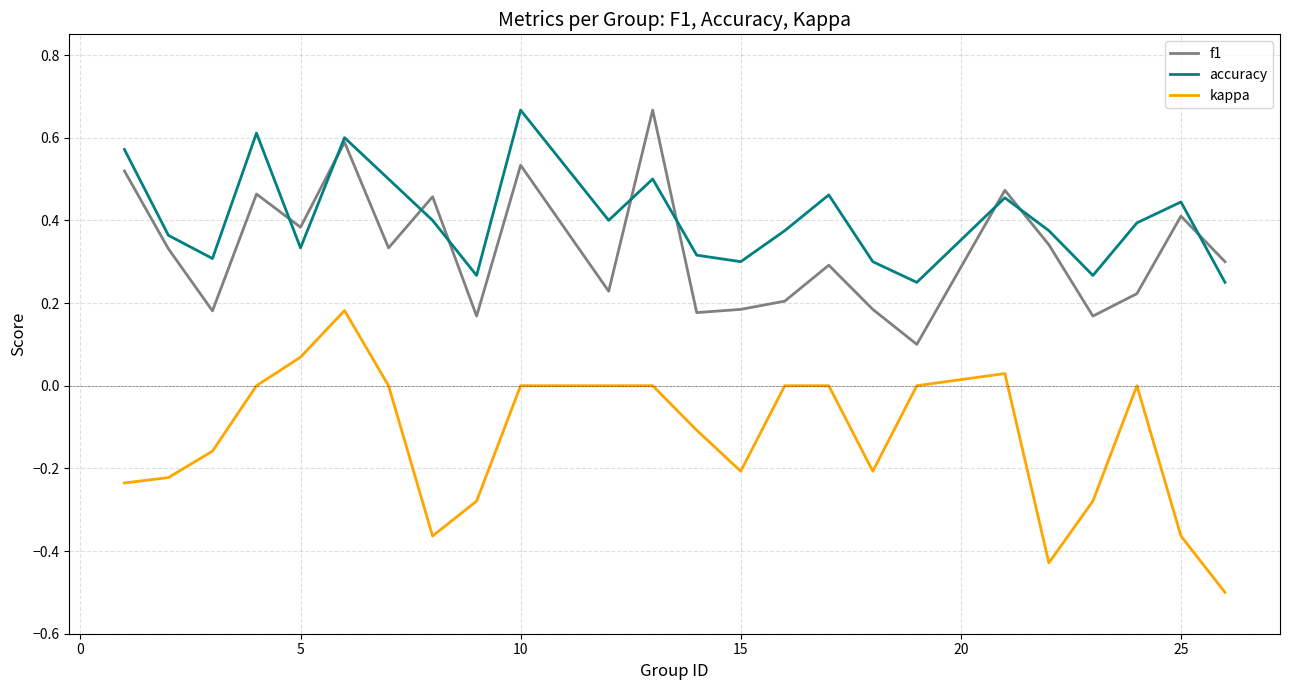

Which series has the largest total across all categories?

accuracy